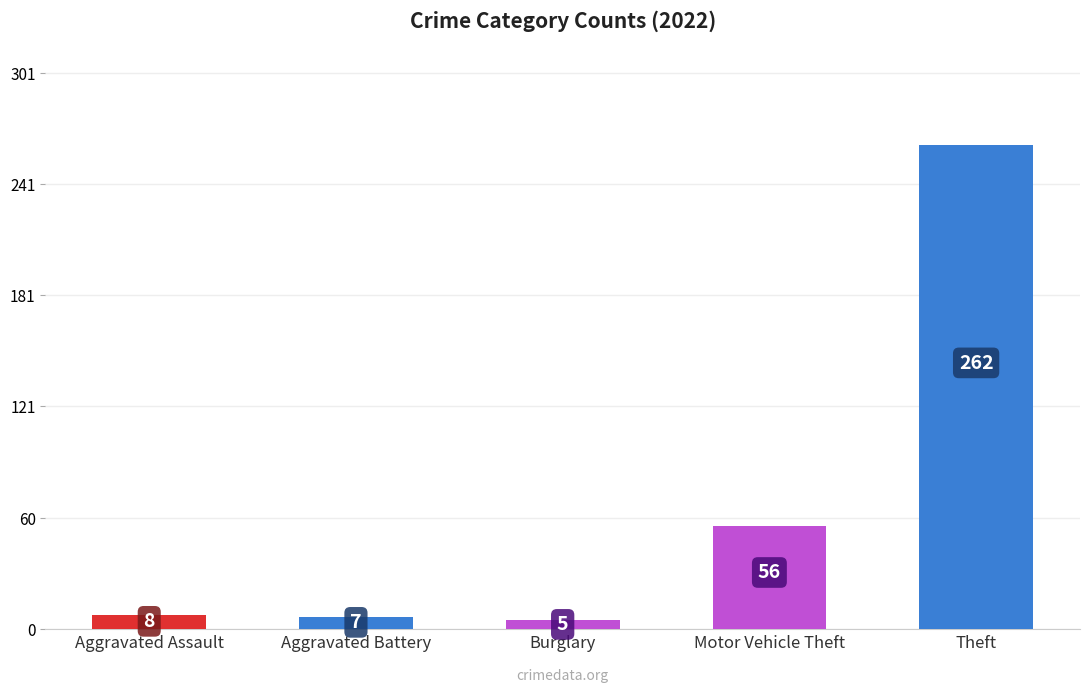

Rank the categories by value from highest to lowest.

Theft, Motor Vehicle Theft, Aggravated Assault, Aggravated Battery, Burglary